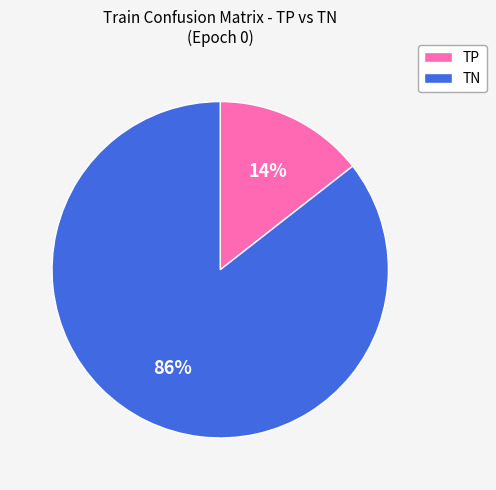

To the nearest percent, what portion does TN represent?

86%